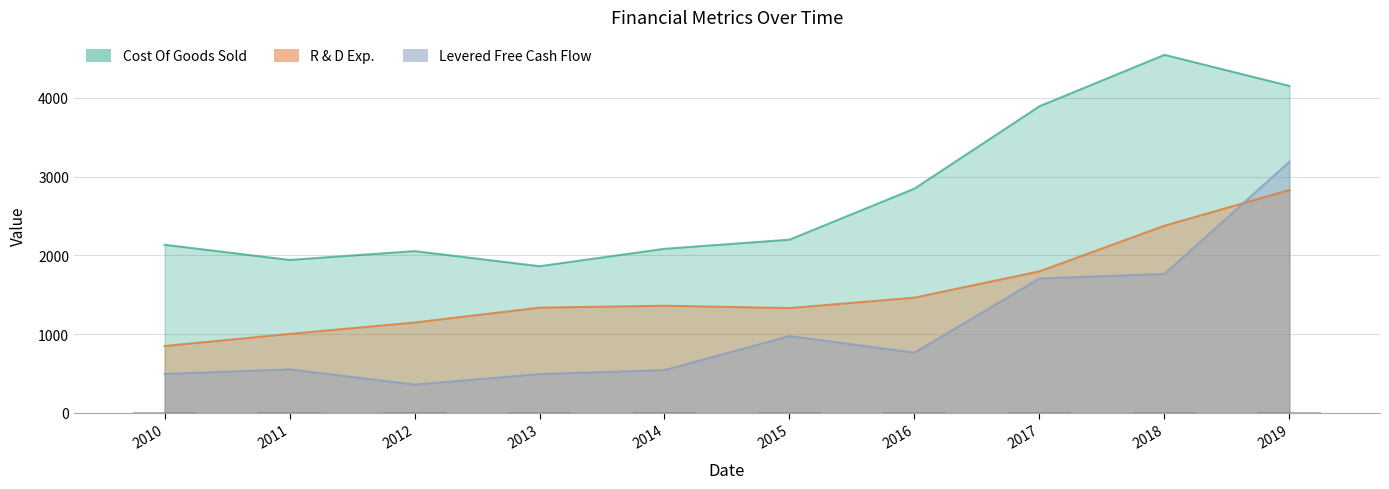

The R & D Exp. series shows 848.8 at 2010. True or false?

True